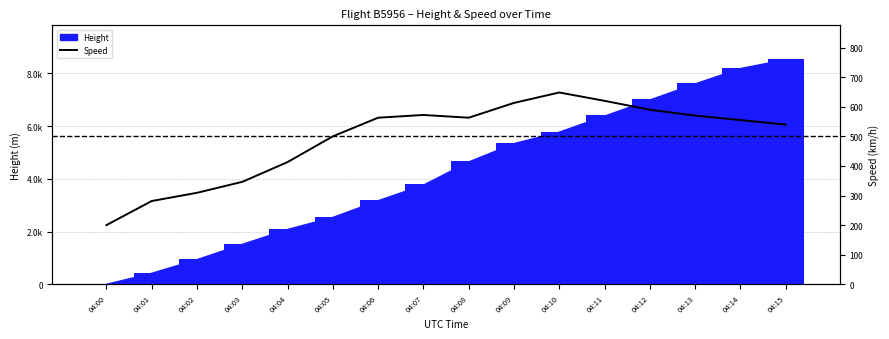

Reading right to left, transcribe all the data shown in this chart.

04:15=540.0	04:14=555.0	04:13=570.0	04:12=590.0	04:11=620.0	04:10=648.2	04:09=613.0	04:08=563.0	04:07=572.3	04:06=563.0	04:05=500.0	04:04=413.0	04:03=346.3	04:02=309.3	04:01=281.5	04:00=200.0